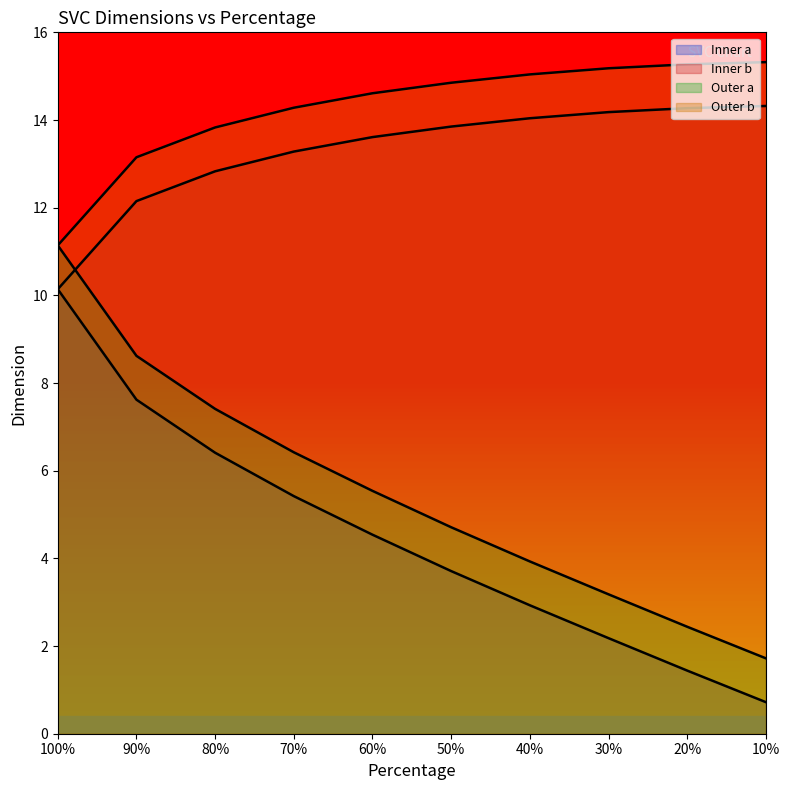

List the series in order of their peak value, highest first.

Outer b, Inner b, Outer a, Inner a